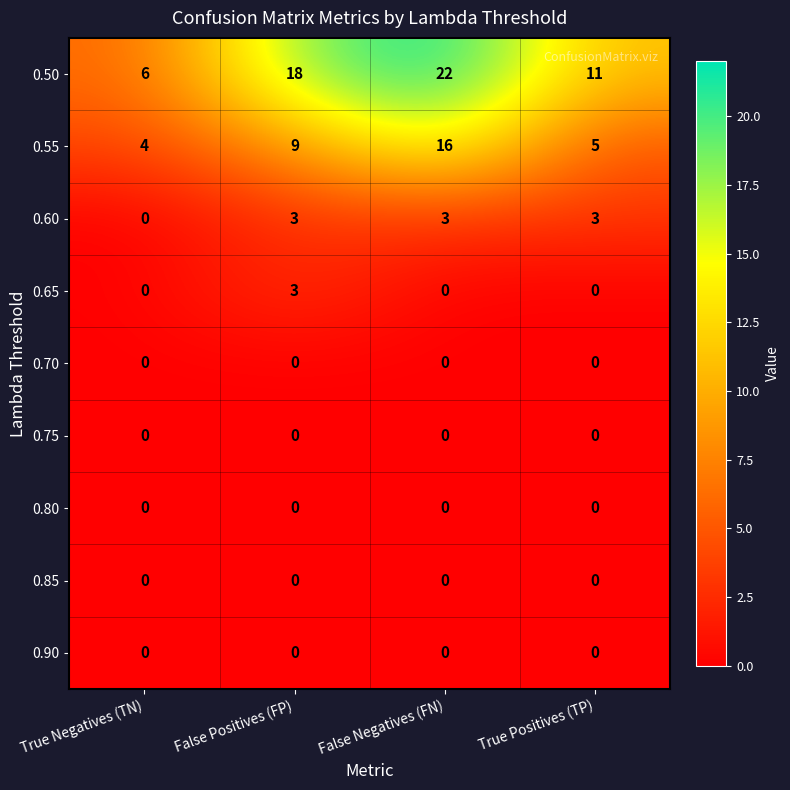

Count the number of categories in the chart.

4